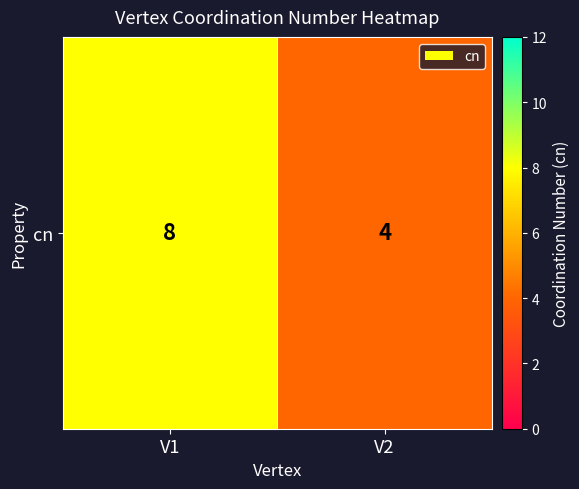

Reading left to right, list all the values displayed in this chart.

8	4